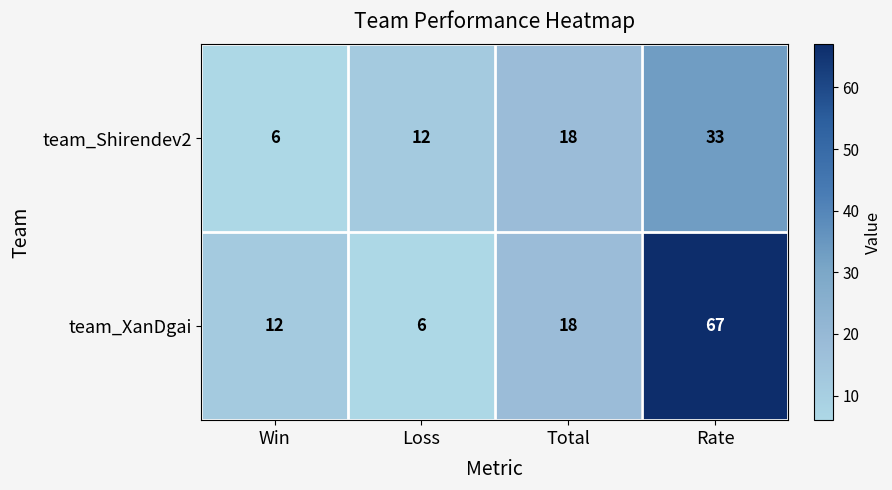

Where is team_Shirendev2 nearest to the value 19?

Total